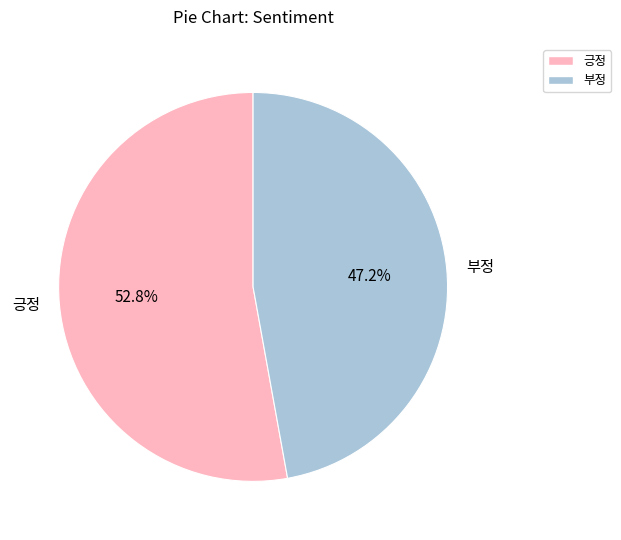

Which slice is the largest?

긍정